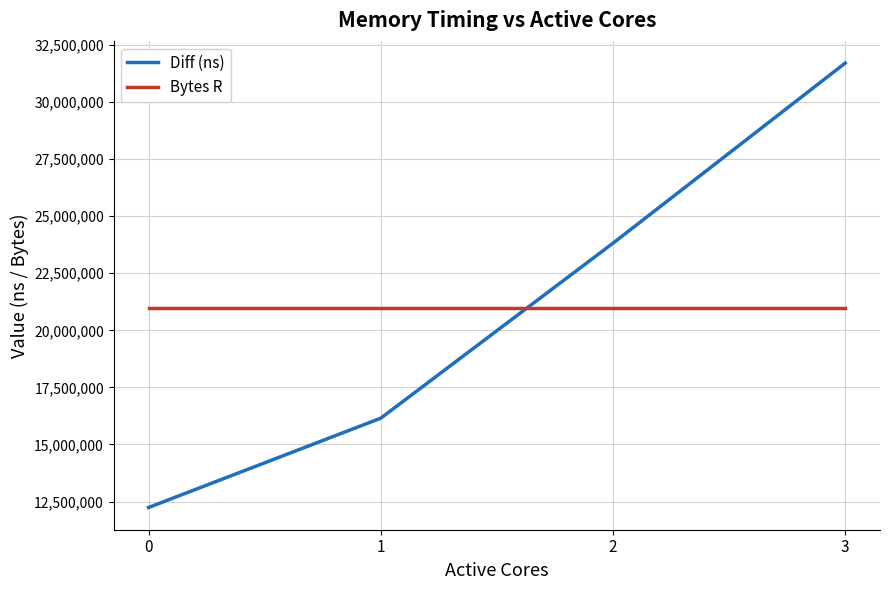

What is the minimum value for Bytes R?

20971520